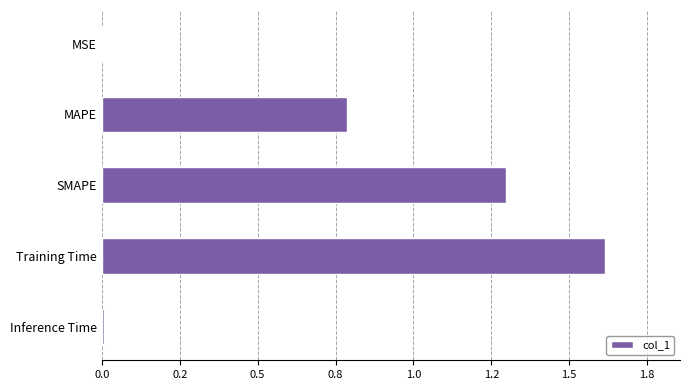

What is the difference between the maximum and minimum values?

1.6